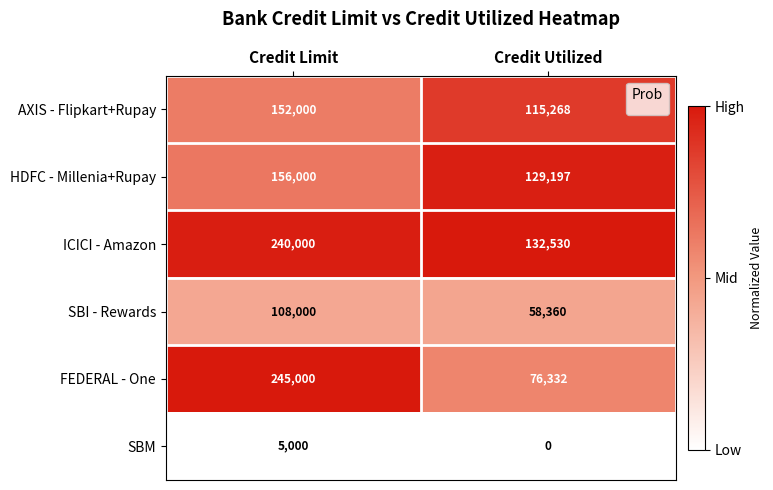

Which series changed the most between Credit Limit and Credit Utilized?

FEDERAL - One